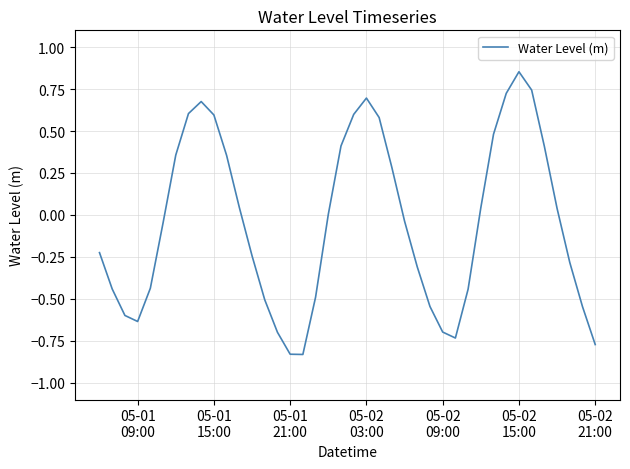

Reading right to left, extract all data points from this chart.

-0.8	-0.5	-0.3	0.0	0.4	0.7	0.9	0.7	0.5	0.0	-0.4	-0.7	-0.7	-0.5	-0.3	-0.0	0.3	0.6	0.7	0.6	0.4	0.0	-0.5	-0.8	-0.8	-0.7	-0.5	-0.2	0.0	0.4	0.6	0.7	0.6	0.4	-0.0	-0.4	-0.6	-0.6	-0.4	-0.2